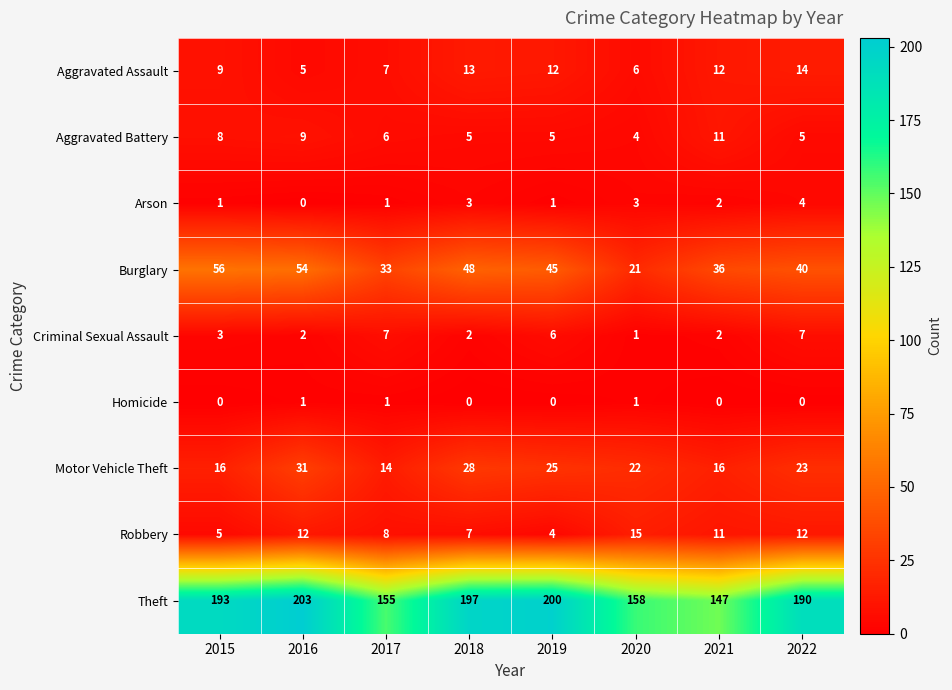

Which series has the widest spread of values?

Theft